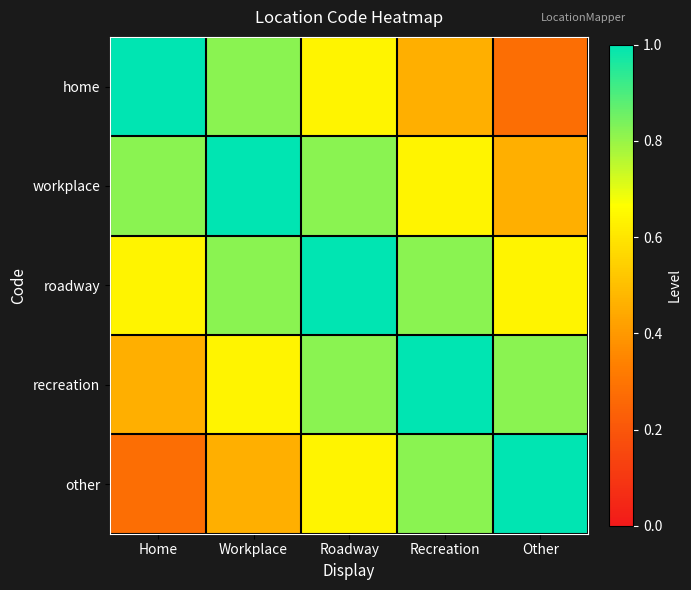

At Recreation, list the series in order from smallest to largest.

home, workplace, roadway, other, recreation